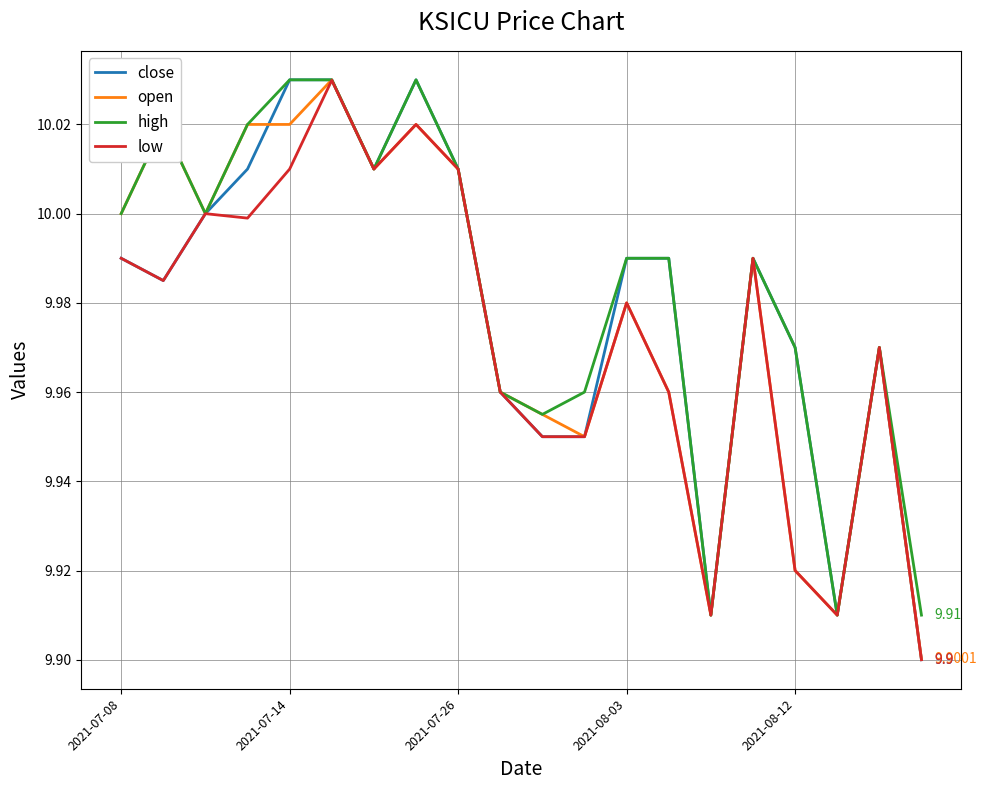

True or false: low has more than 2 points higher than both neighbors.

True